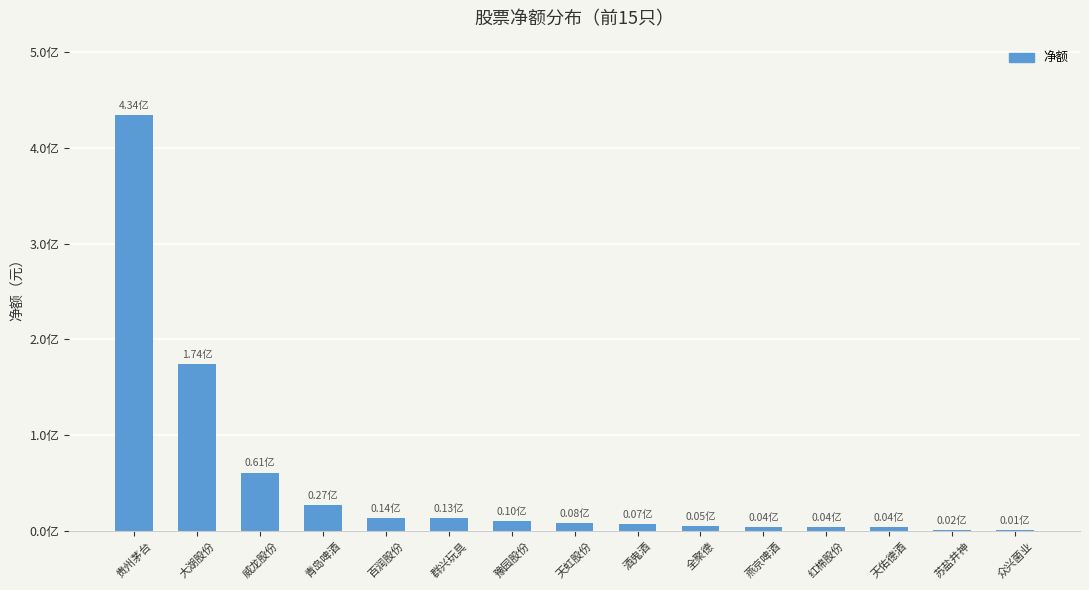

What is the difference between the maximum and second lowest values?

432079224